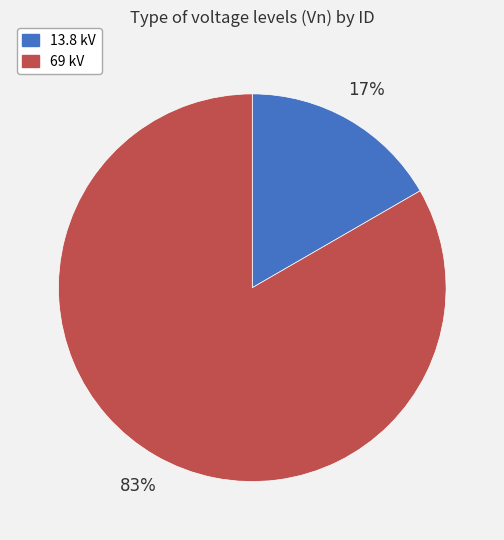

To the nearest percent, what is the average slice percentage?

50%